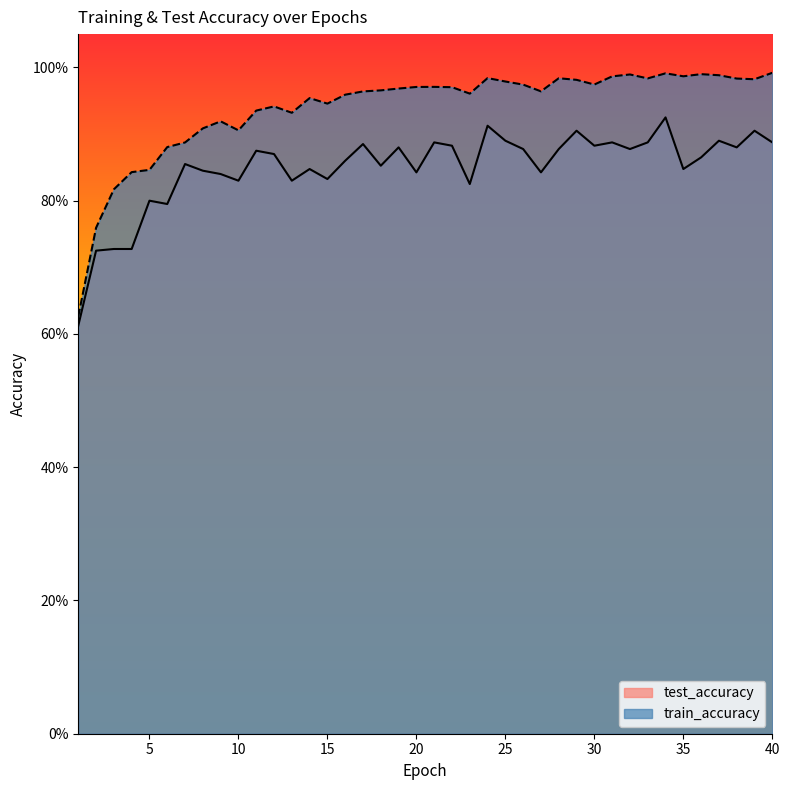

How many test_accuracy values are between 0 and 1?

40